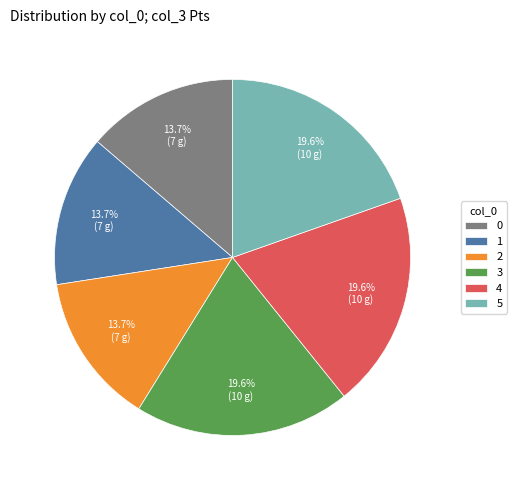

Is there any slice that represents more than half of the pie?

No